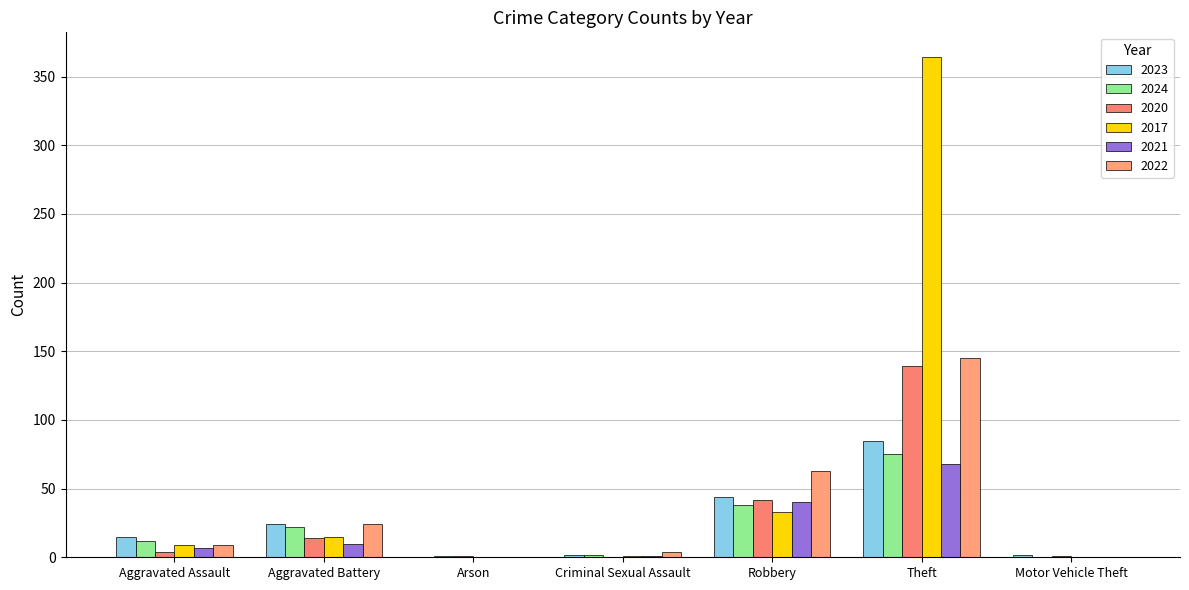

What are all the series names shown in the legend?

2023, 2024, 2020, 2017, 2021, 2022